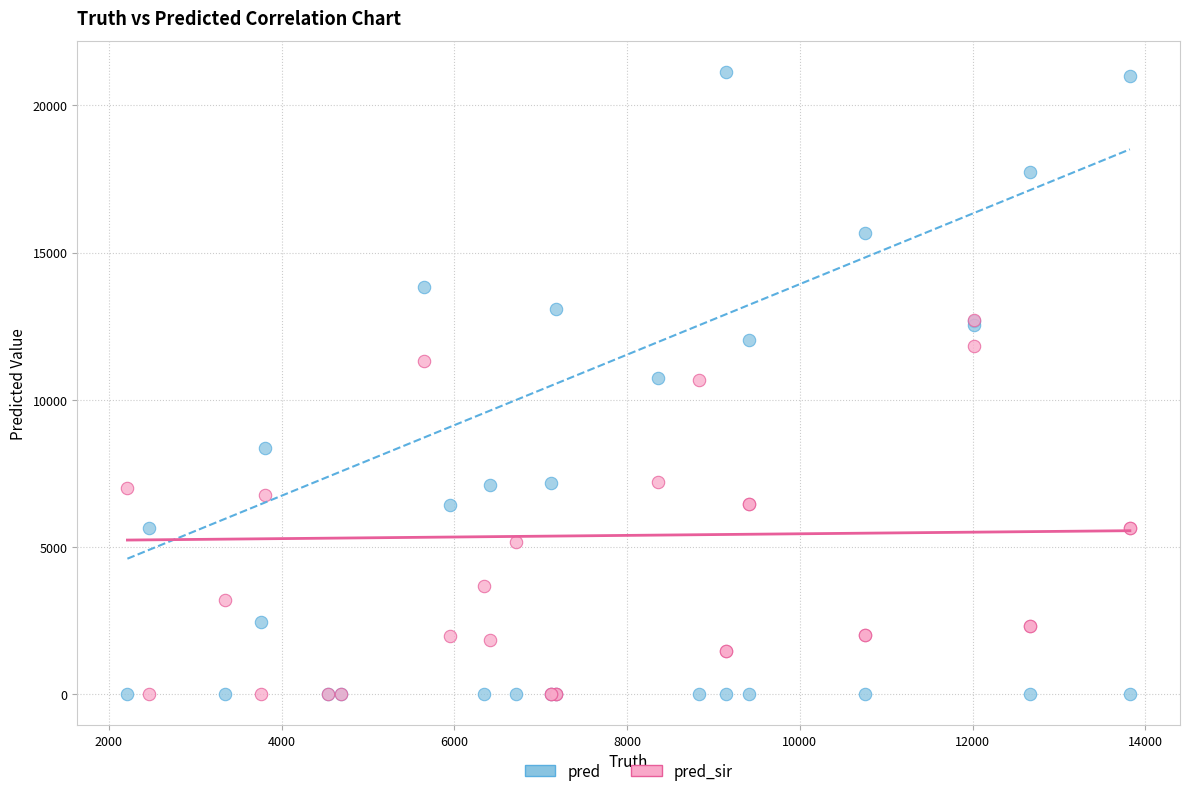

What are all the series names shown in the legend?

pred, pred_sir